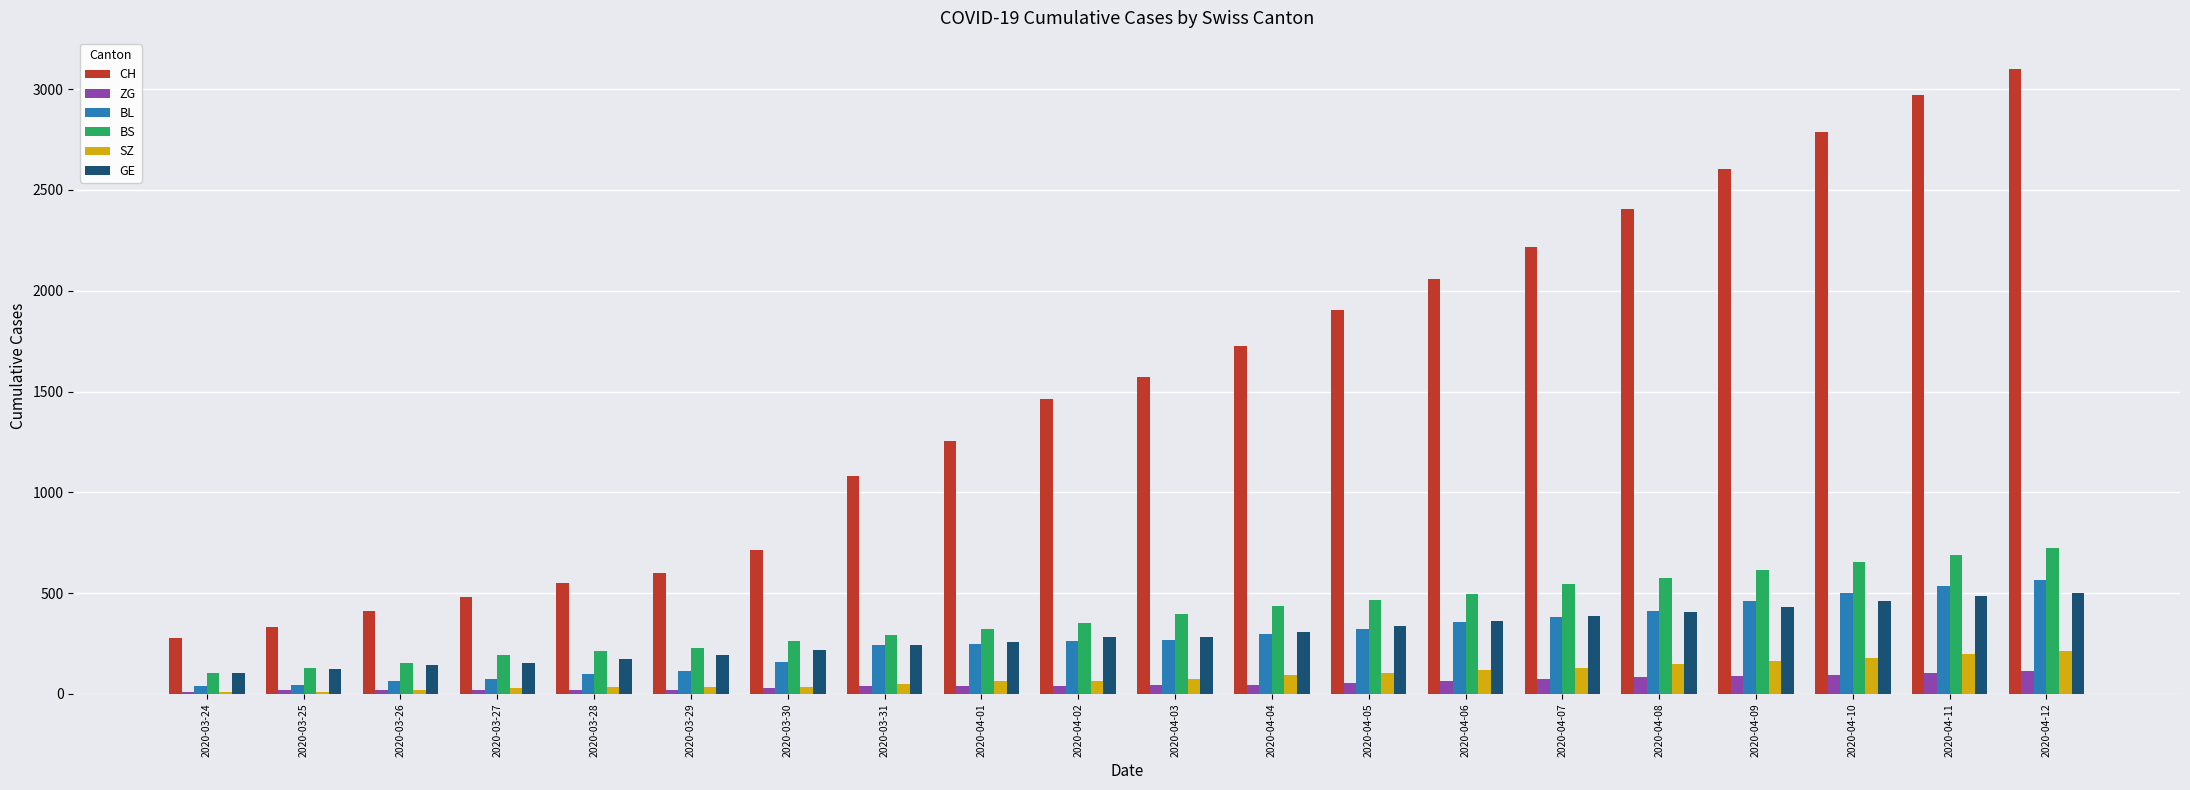

Where is CH nearest to the value 1688?

2020-04-04